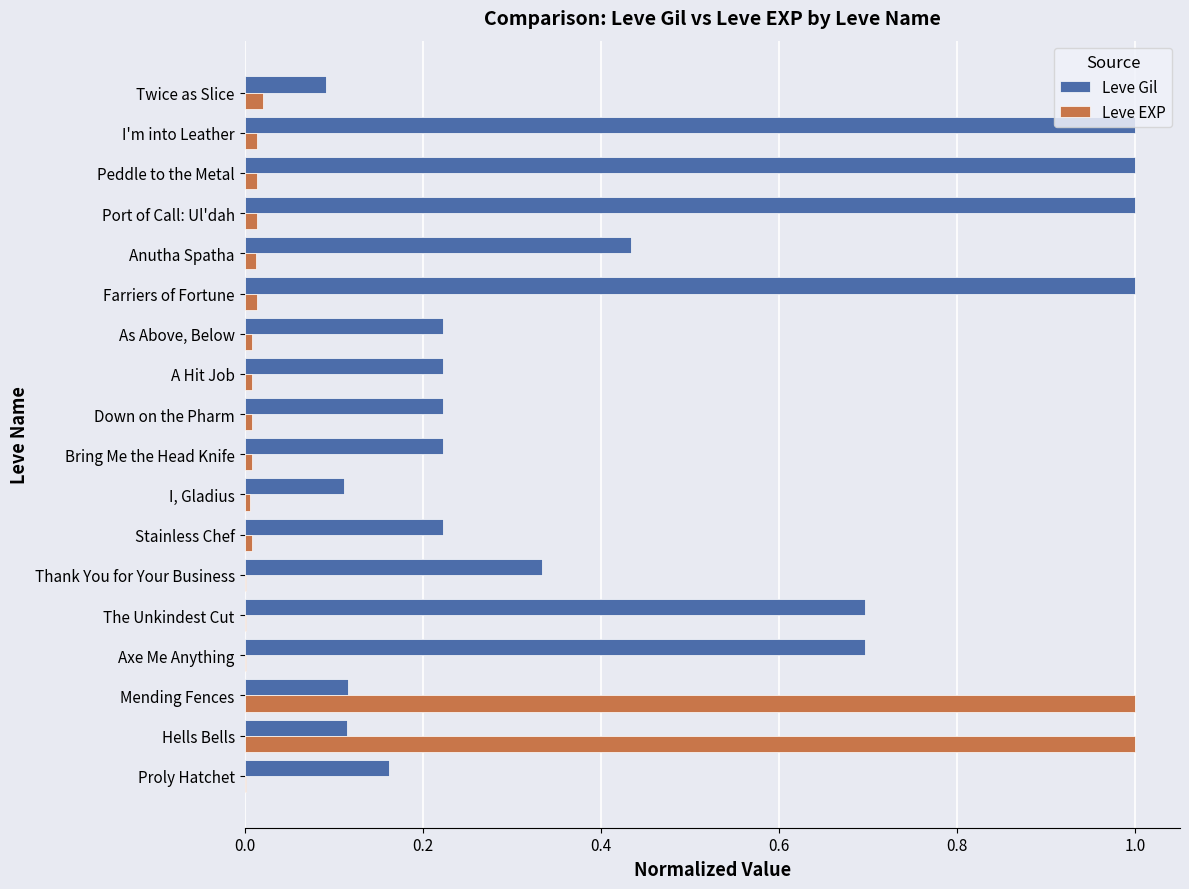

Which series has the largest total across all categories?

Leve Gil